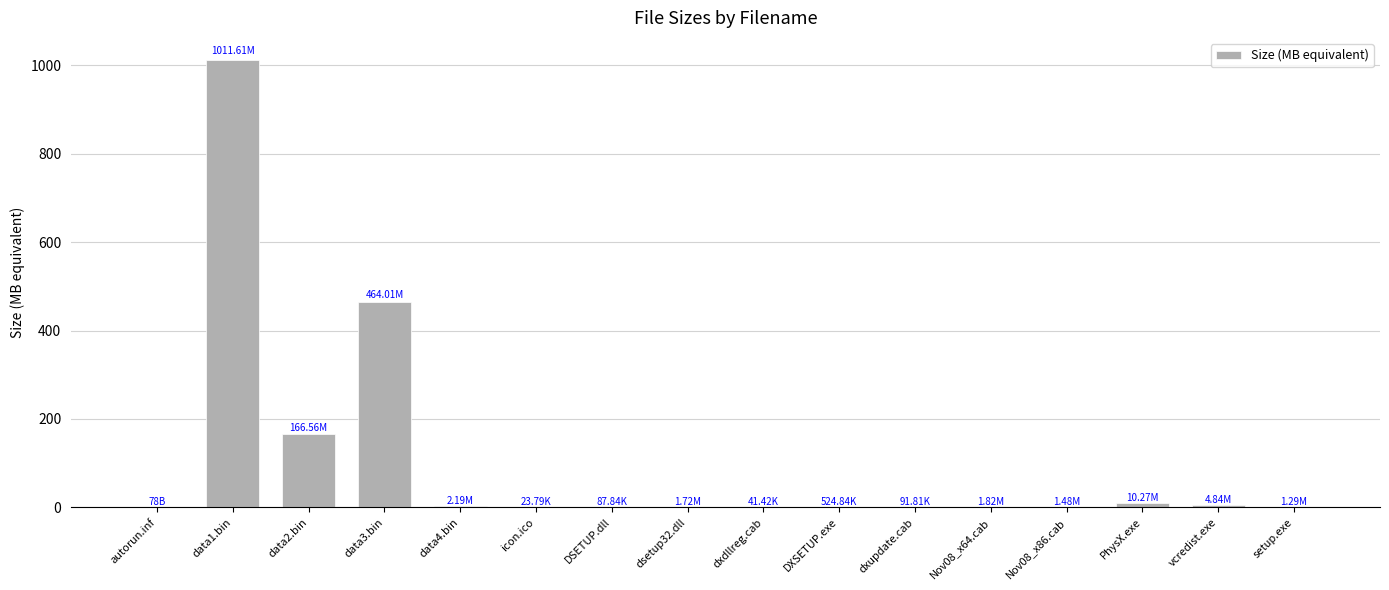

How many series are shown in this chart?

1